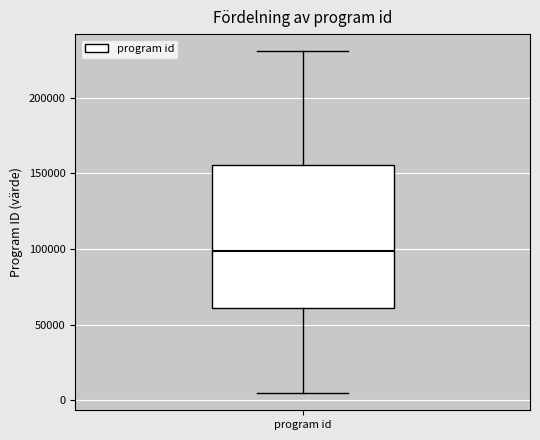

Where does the upper whisker of the box for program id end on the y-axis? The values are not printed on the chart, so give them approximately, as read against the axis.

230000